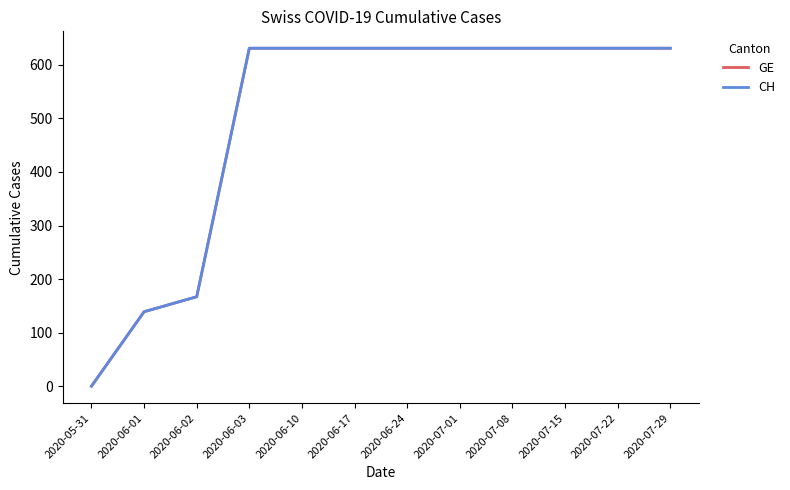

What is the value of the CH point at the 8th from the left?

631